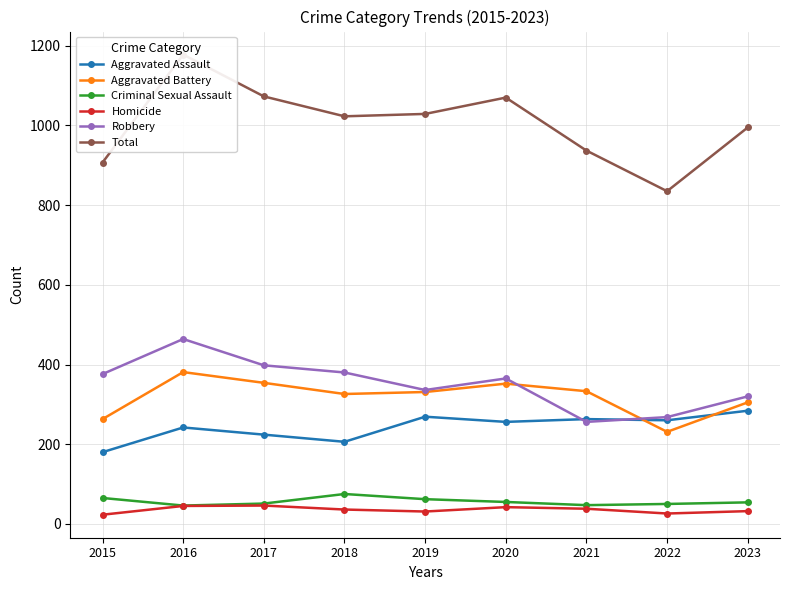

Read the Total value at 2020, to the nearest 5.

1070